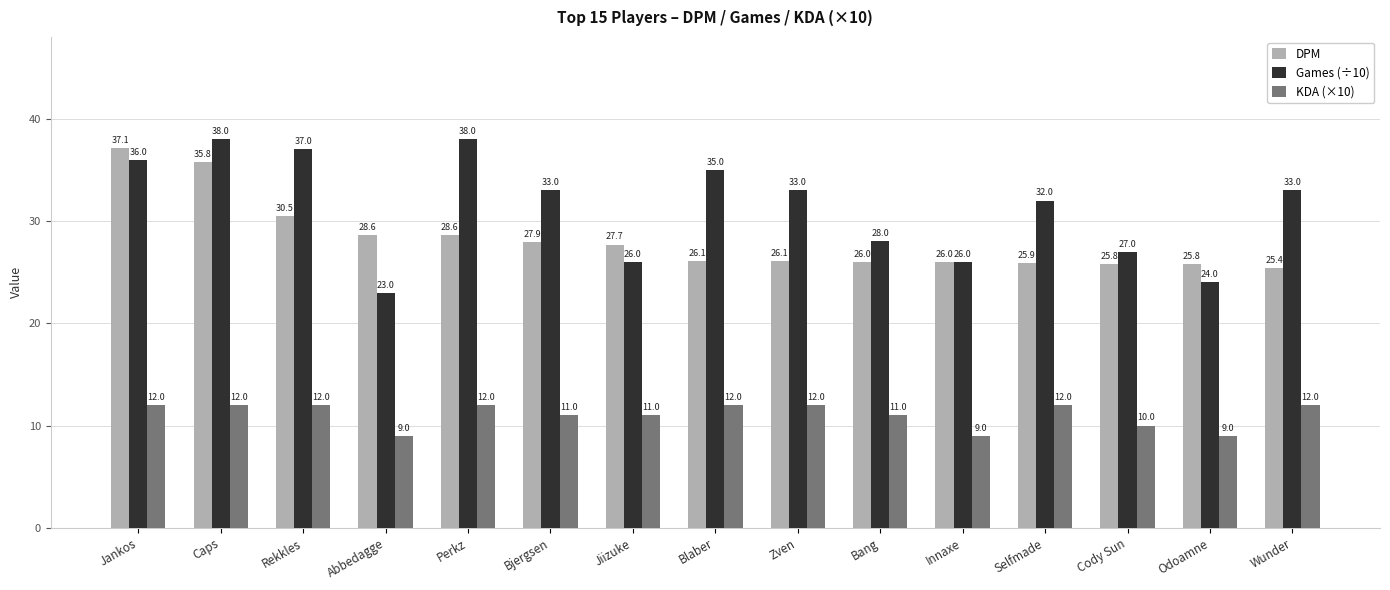

What is the sum of the DPM values at Abbedagge and Cody Sun?

54.4